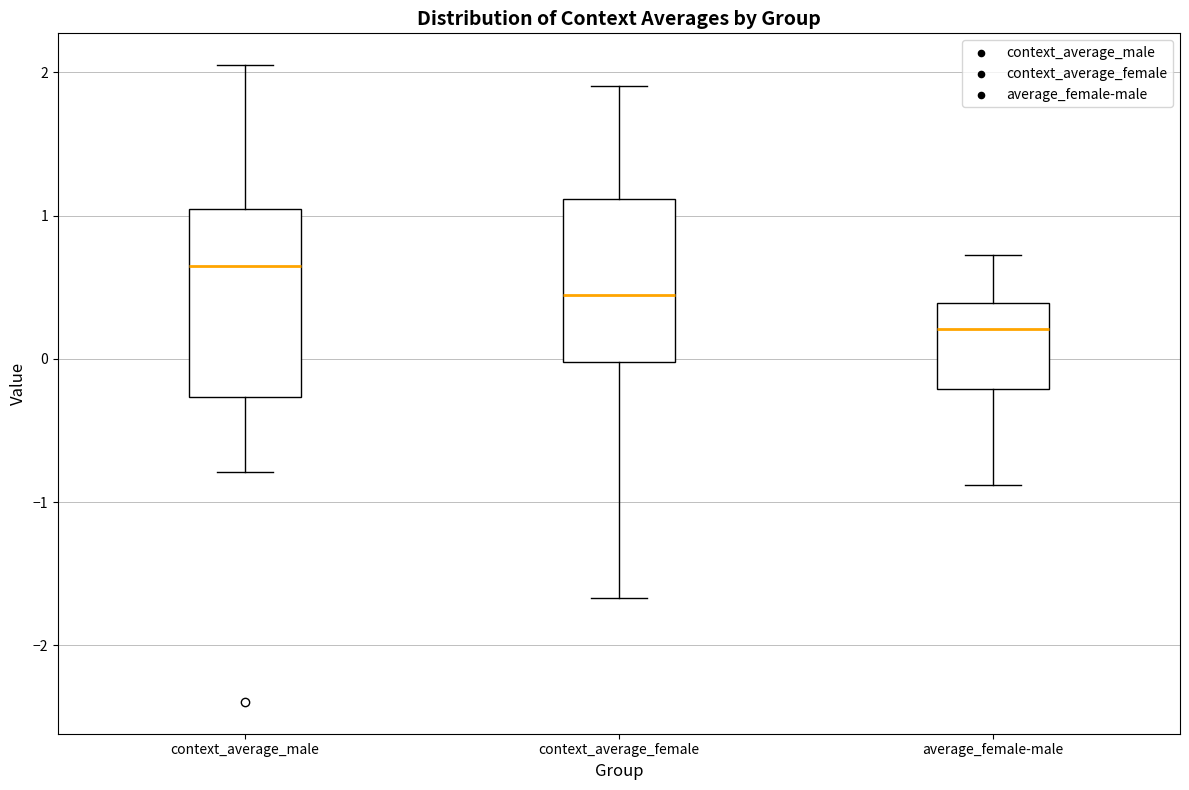

Reading left to right, transcribe this box plot: for each box, give where its median line is, the range the box spans, and where its two whiskers end, as read against the y-axis. The values are not printed on the chart, so give them approximately, as read against the axis.

context_average_male: median 0.6, box -0.3 to 1.0, whiskers -0.8 to 2.1
context_average_female: median 0.4, box 0.0 to 1.1, whiskers -1.7 to 1.9
average_female-male: median 0.2, box -0.2 to 0.4, whiskers -0.9 to 0.7